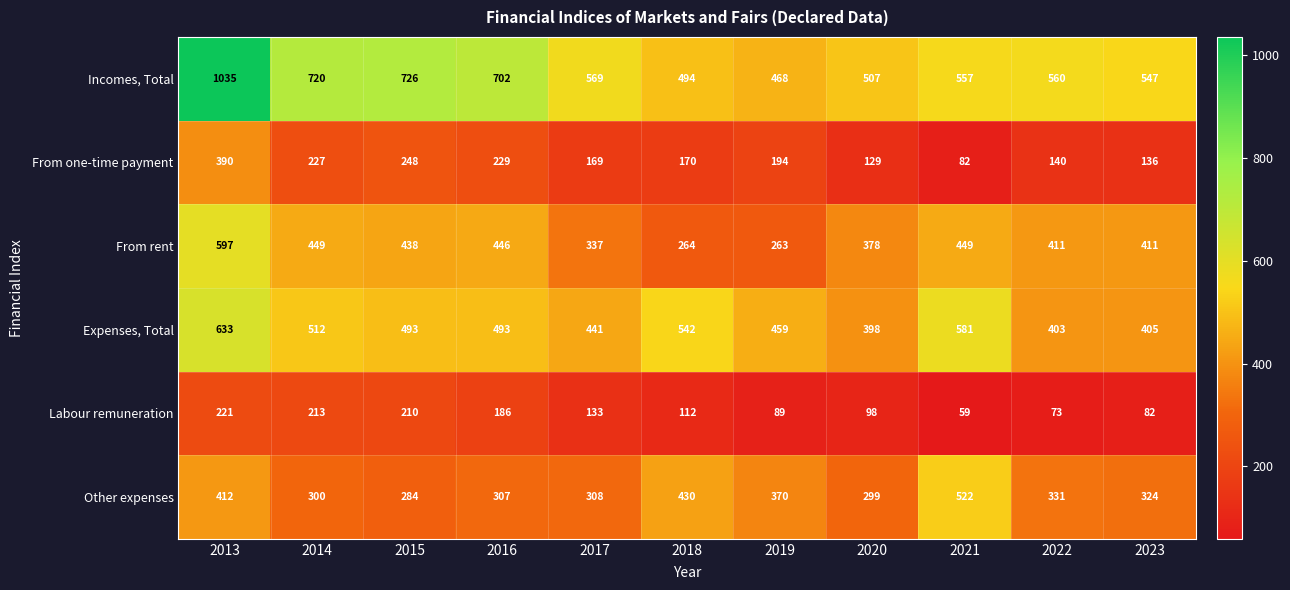

What is the difference between the second highest and second lowest values in the From rent series?

185